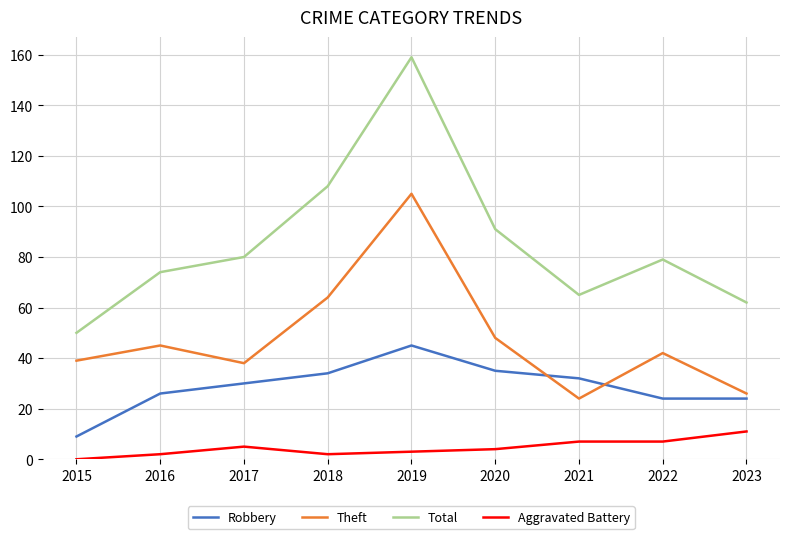

Is this an area chart (filled region under the line)?

No